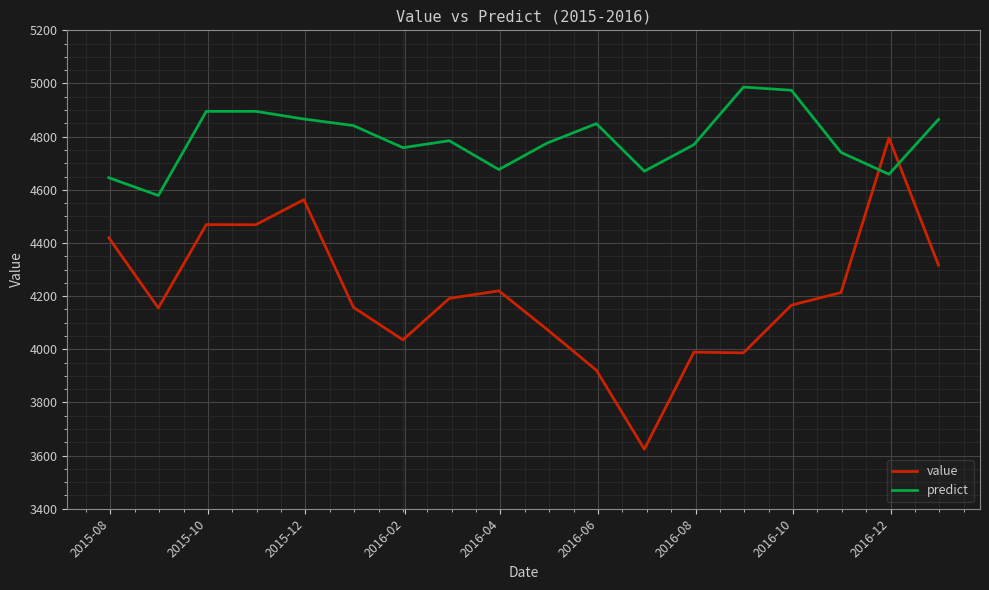

List the series in order of their peak value, highest first.

predict, value